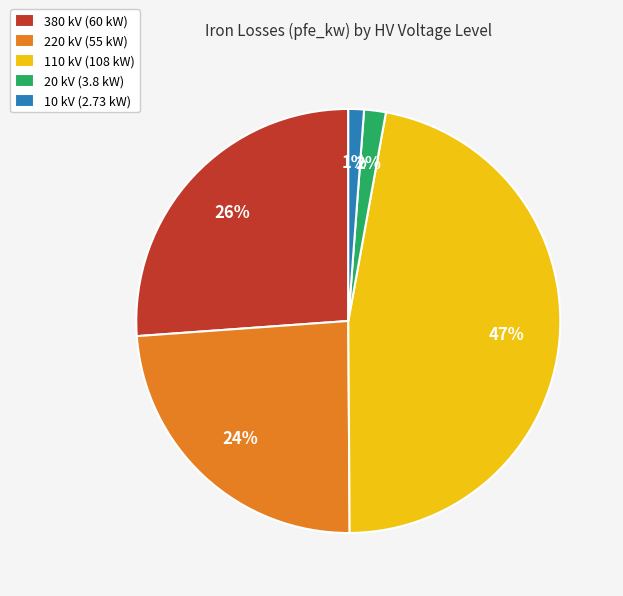

The 380 kV (60 kW) slice represents 26% of the pie. True or false?

True